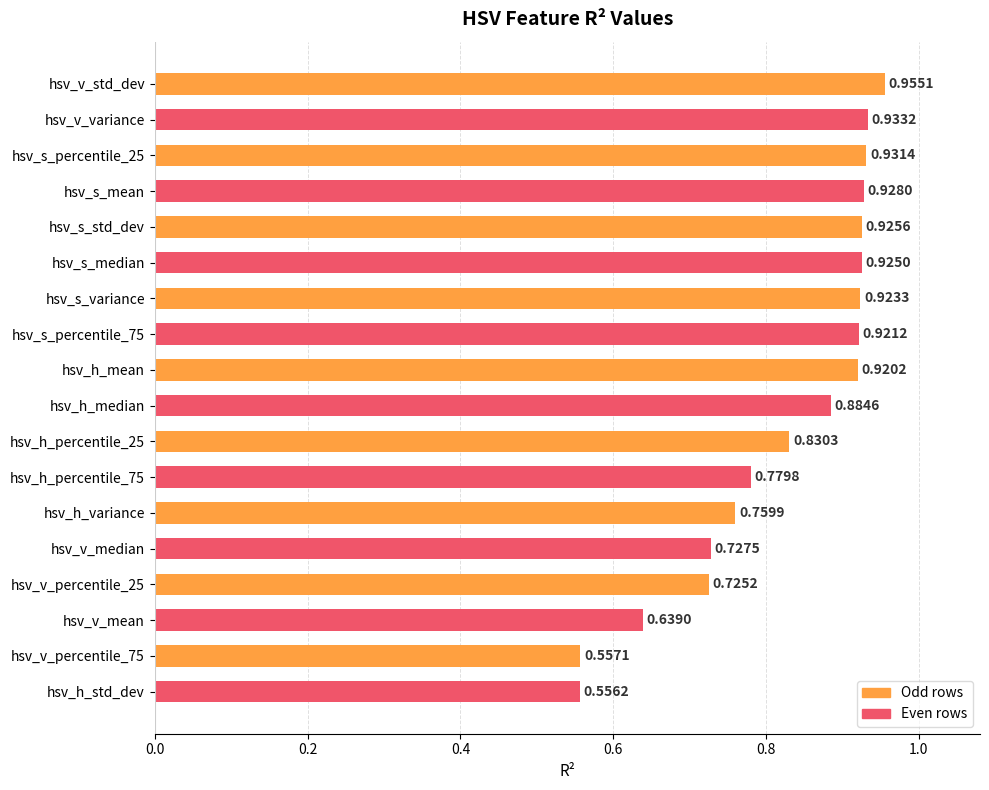

Rank the categories by value from lowest to highest.

hsv_h_std_dev, hsv_v_percentile_75, hsv_v_mean, hsv_v_percentile_25, hsv_v_median, hsv_h_variance, hsv_h_percentile_75, hsv_h_percentile_25, hsv_h_median, hsv_h_mean, hsv_s_percentile_75, hsv_s_variance, hsv_s_median, hsv_s_std_dev, hsv_s_mean, hsv_s_percentile_25, hsv_v_variance, hsv_v_std_dev